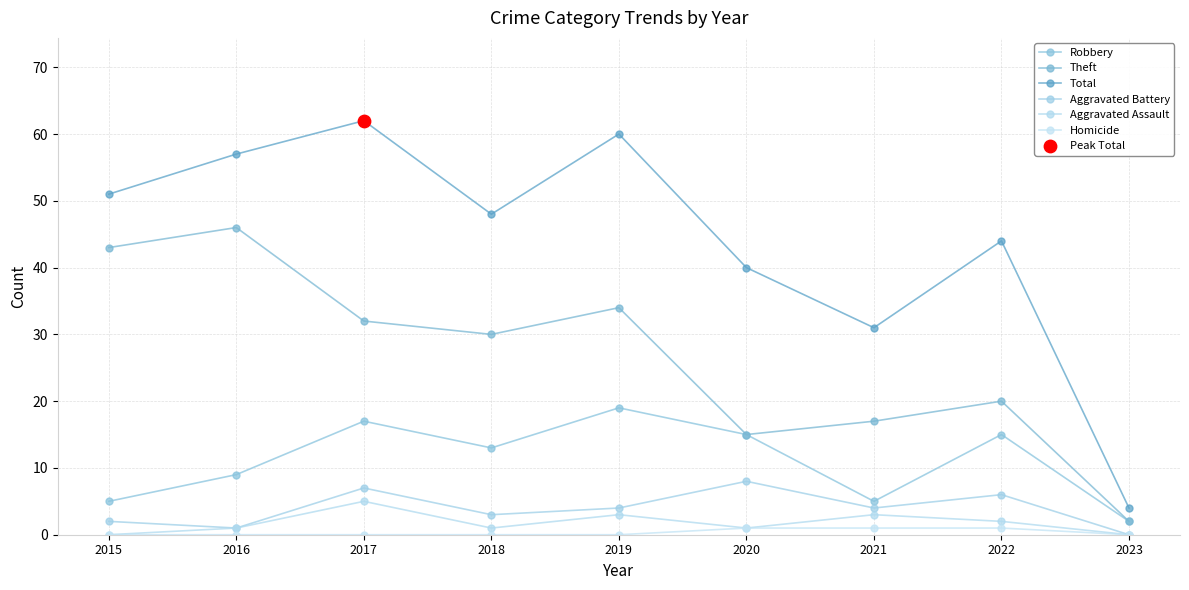

Which series has the largest total across all categories?

Total